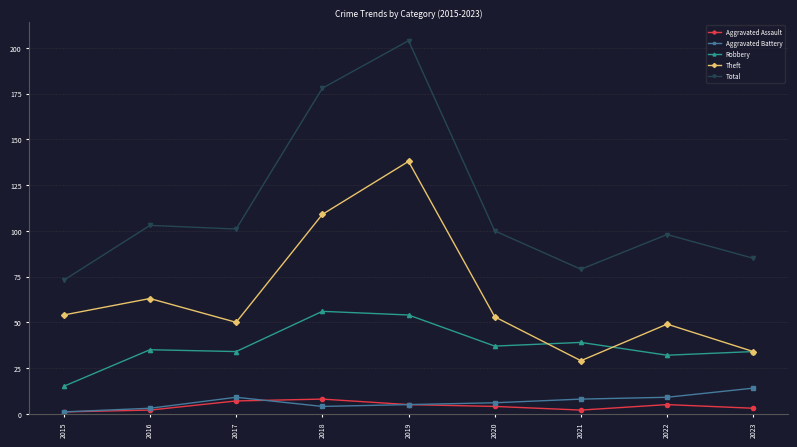

What is the maximum value shown in the chart?

204